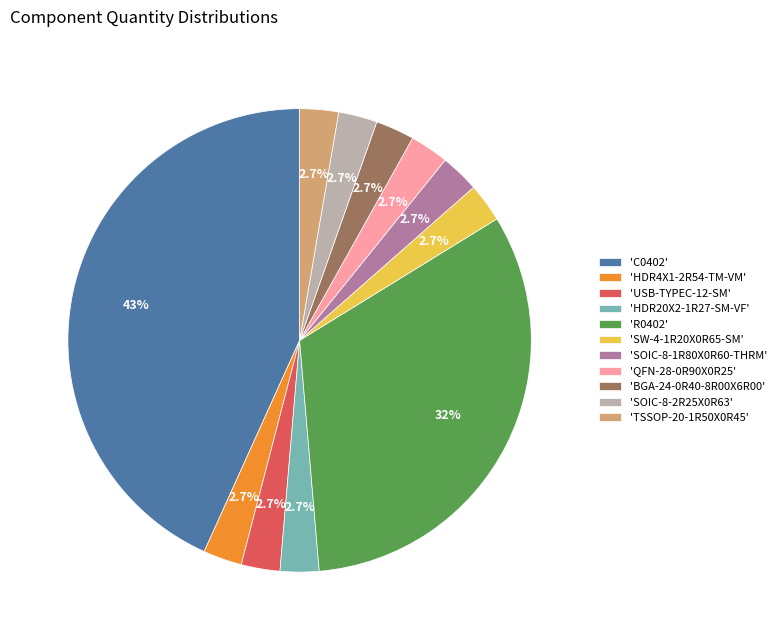

What is the largest slice in the pie chart?

'C0402'